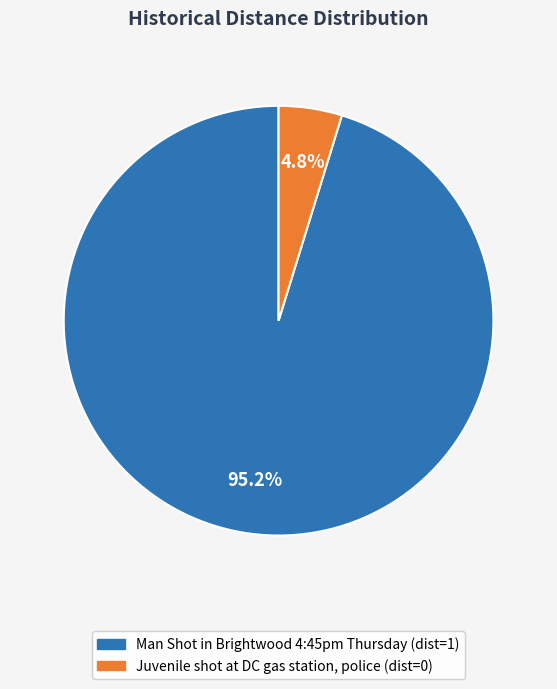

To the nearest percent, what is the difference between the largest and smallest slice percentages?

90%